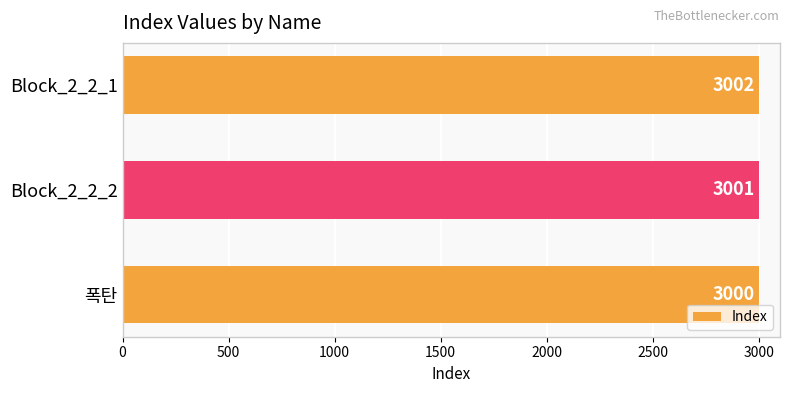

Which has a higher value, 폭탄 or Block_2_2_1?

Block_2_2_1